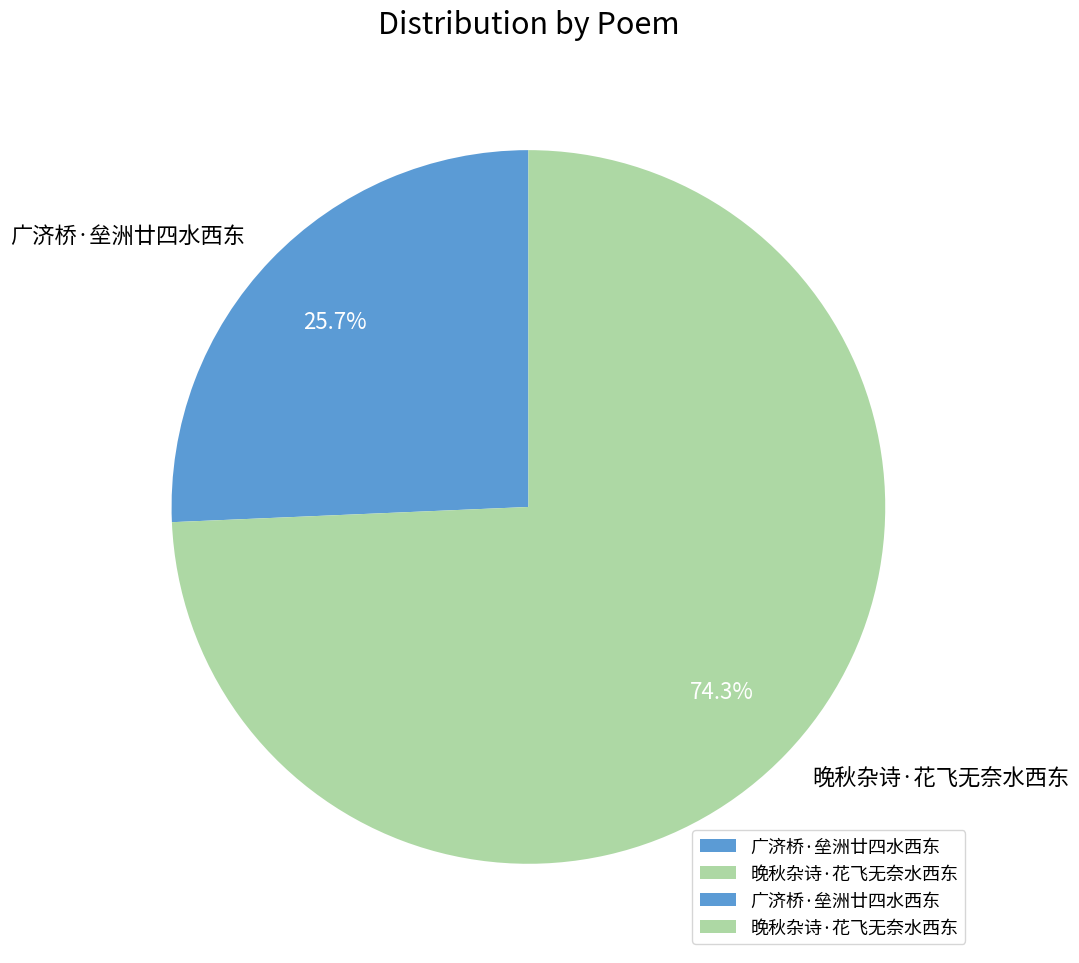

To the nearest percent, what is the difference between the 广济桥·垒洲廿四水西东 and 晚秋杂诗·花飞无奈水西东 slice percentages?

49%